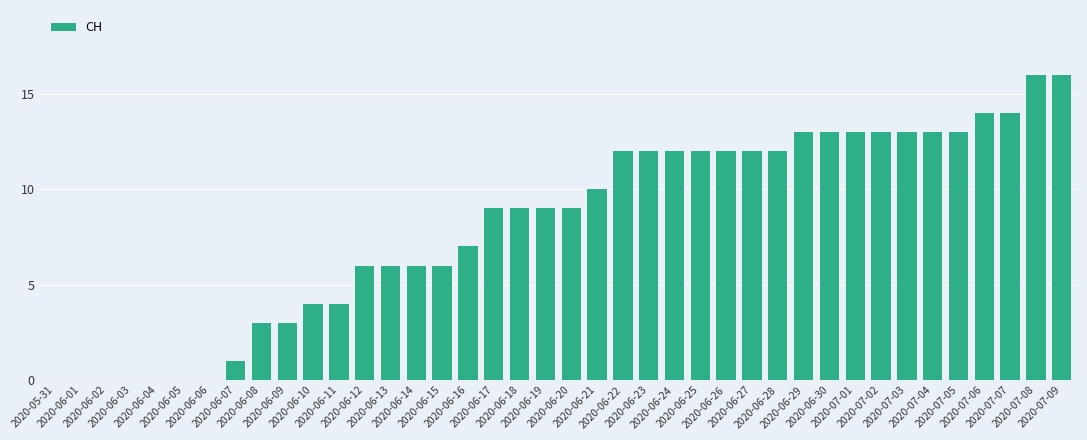

How many distinct data groups are displayed?

1